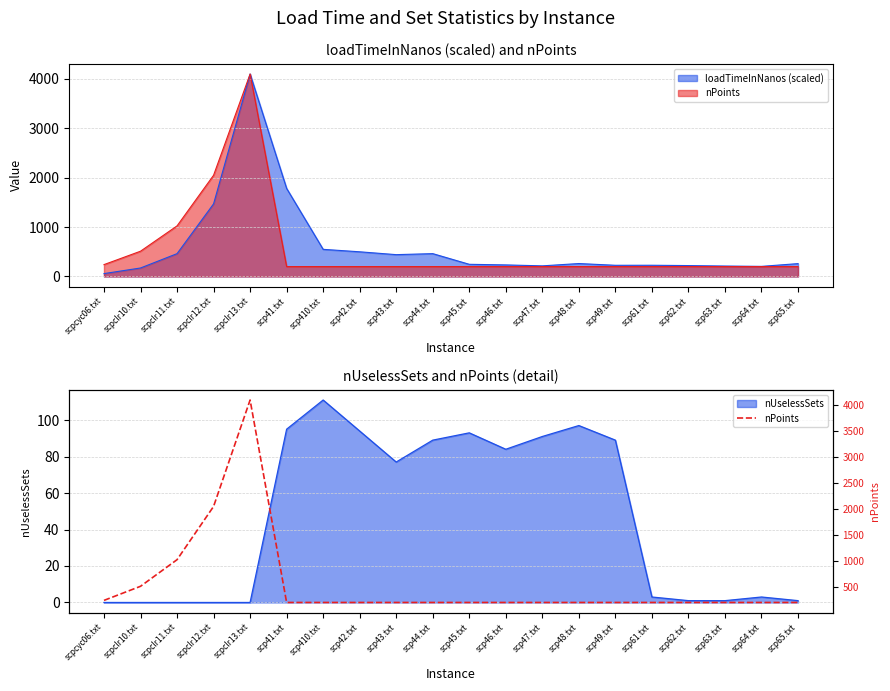

At which category does the chart reach its peak across all series?

scpclr13.txt